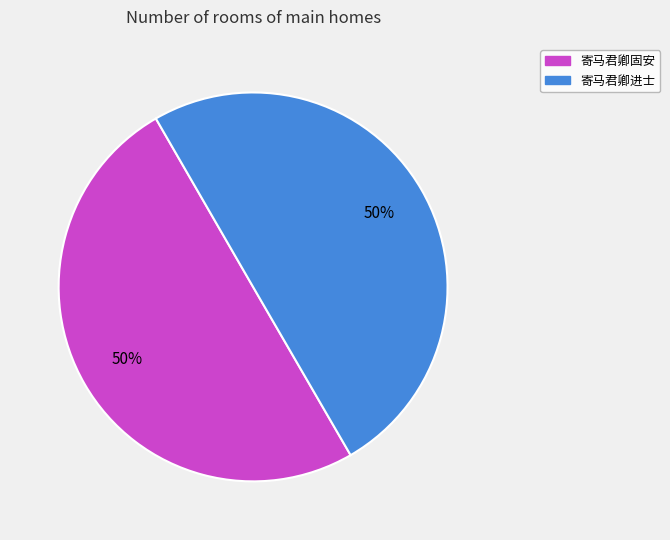

To the nearest percent, what is the average slice percentage?

50%